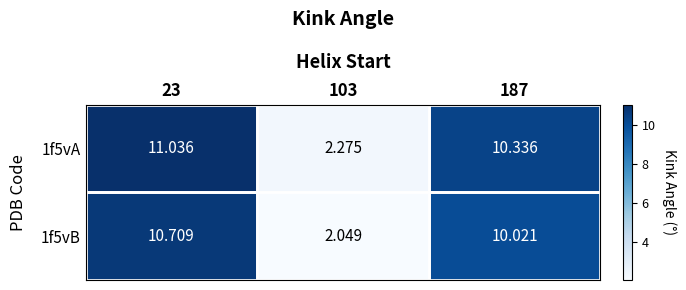

What is the greatest value displayed?

11.0